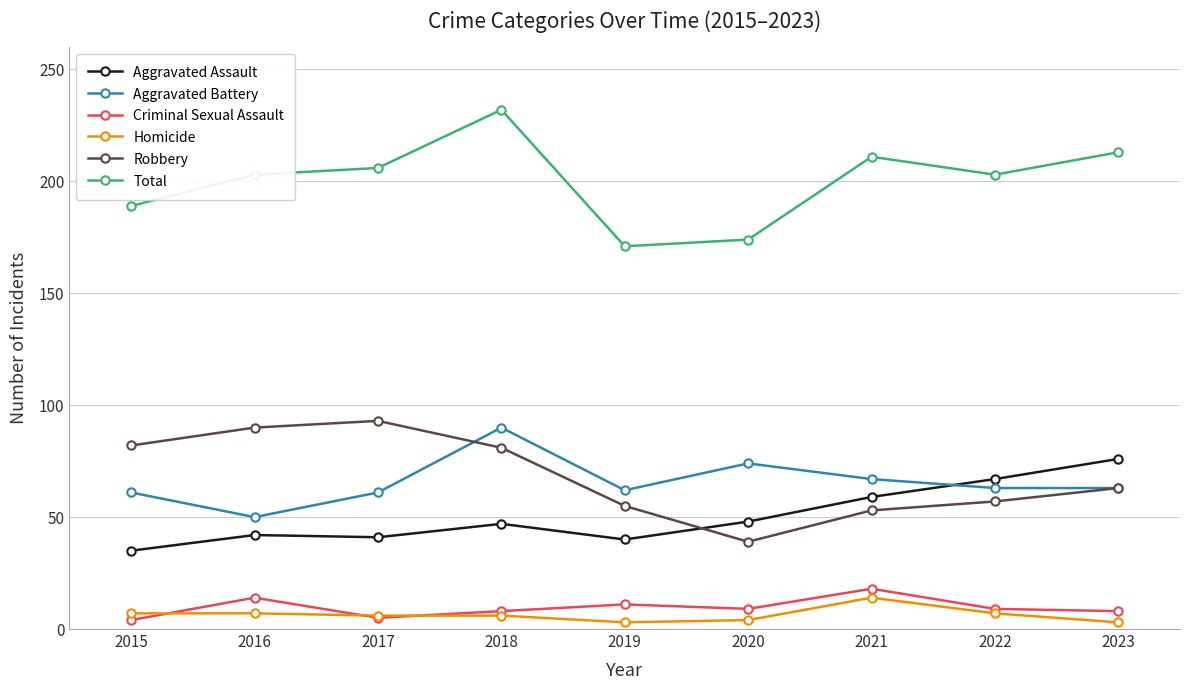

True or false: Aggravated Assault and Criminal Sexual Assault cross at least once.

False